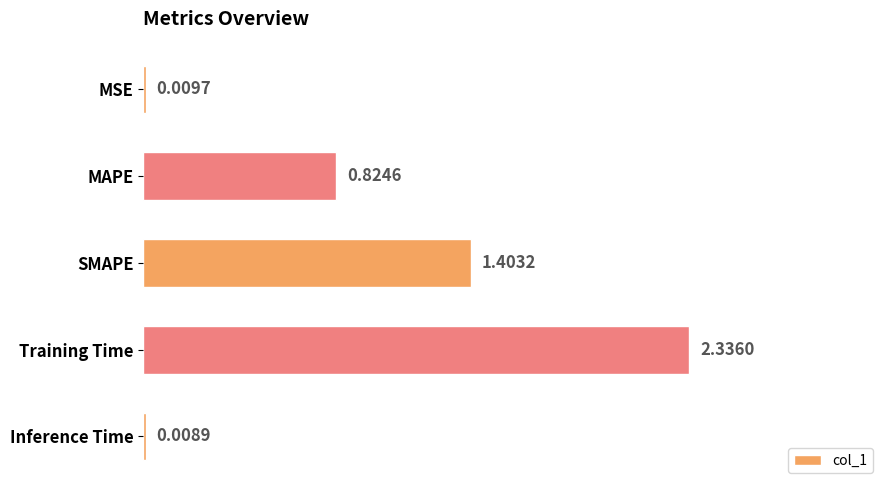

At which category does the chart reach its peak across all series?

Training Time